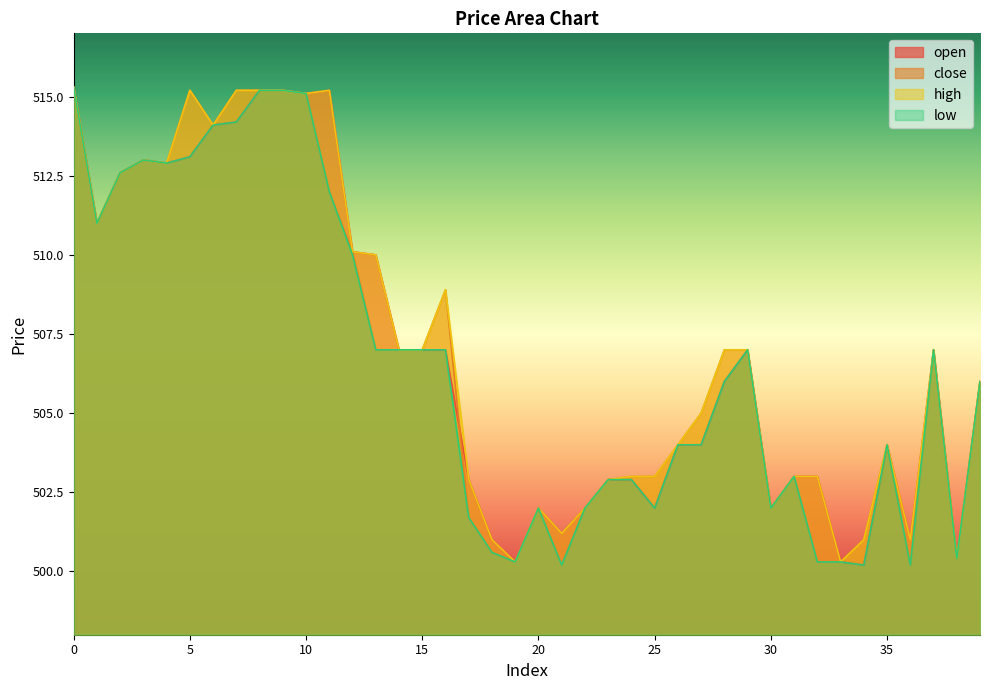

Reading left to right, transcribe all the data shown in this chart.

open: 515.3	511.0	512.6	513.0	512.9	513.1	514.1	514.2	515.2	515.2	515.1	515.2	510.1	510.0	507.0	507.0	507.0	502.9	501.0	500.3	502.0	501.2	502.0	502.9	502.9	502.0	504.0	504.0	506.0	507.0	502.0	503.0	503.0	500.3	500.2	504.0	501.0	507.0	500.4	506.0
close: 515.3	511.0	512.6	513.0	512.9	515.2	514.1	515.2	515.2	515.2	515.1	512.0	510.1	507.0	507.0	507.0	508.9	501.7	500.6	500.3	502.0	500.2	502.0	502.9	503.0	503.0	504.0	505.0	507.0	507.0	502.0	503.0	500.3	500.3	501.0	504.0	500.2	507.0	500.4	506.0
high: 515.3	511.0	512.6	513.0	512.9	515.2	514.1	515.2	515.2	515.2	515.1	515.2	510.1	510.0	507.0	507.0	508.9	502.9	501.0	500.3	502.0	501.2	502.0	502.9	503.0	503.0	504.0	505.0	507.0	507.0	502.0	503.0	503.0	500.3	501.0	504.0	501.0	507.0	500.4	506.0
low: 515.3	511.0	512.6	513.0	512.9	513.1	514.1	514.2	515.2	515.2	515.1	512.0	510.0	507.0	507.0	507.0	507.0	501.7	500.6	500.3	502.0	500.2	502.0	502.9	502.9	502.0	504.0	504.0	506.0	507.0	502.0	503.0	500.3	500.3	500.2	504.0	500.2	507.0	500.4	506.0